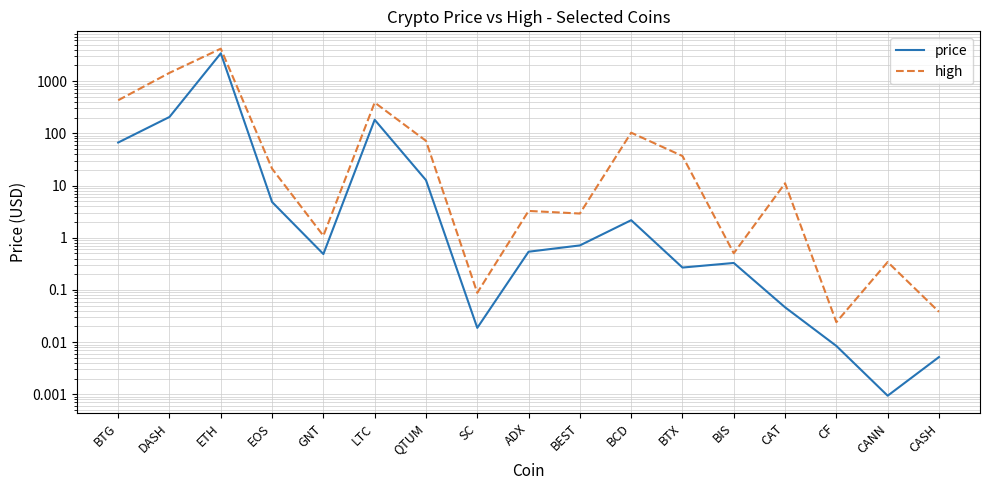

Reading left to right, what are all the values shown in this chart?

price: 66.7	205.9	3410.0	4.8	0.5	181.8	12.7	0.0	0.5	0.7	2.2	0.3	0.3	0.0	0.0	0.0	0.0
high: 430.1	1440.3	4180.6	21.0	1.1	388.8	71.8	0.1	3.3	2.9	102.9	36.8	0.5	11.1	0.0	0.3	0.0